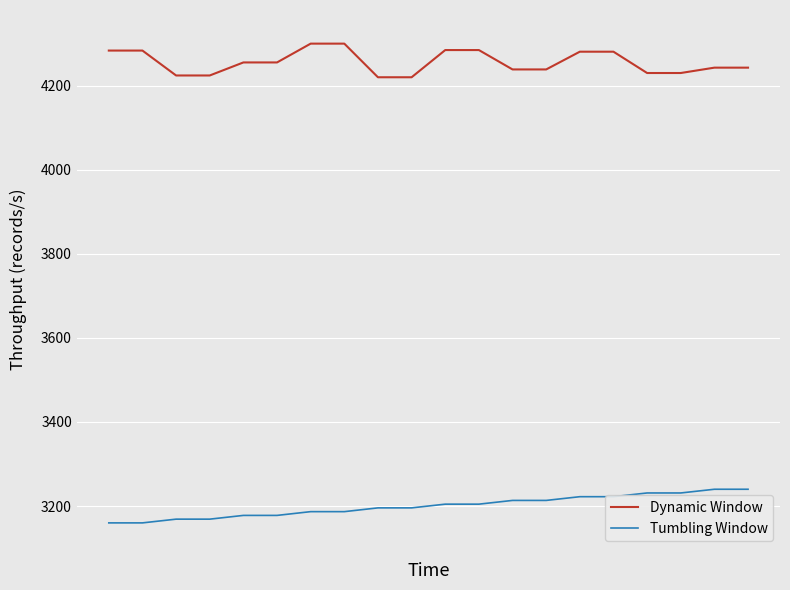

Which series has the largest total across all categories?

Dynamic Window